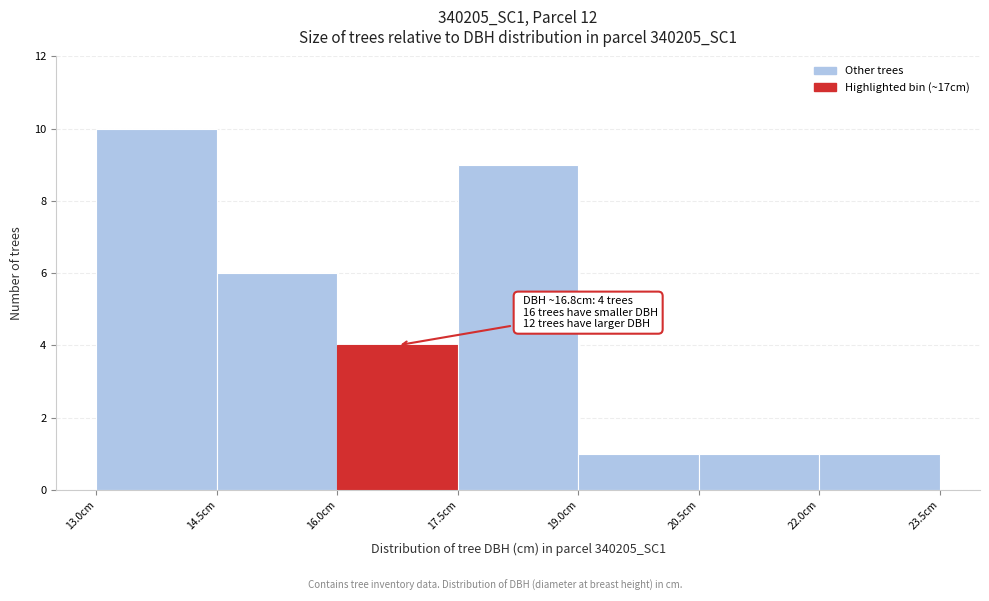

Over which range of the x-axis is the bar tallest?

13.0 to 14.5